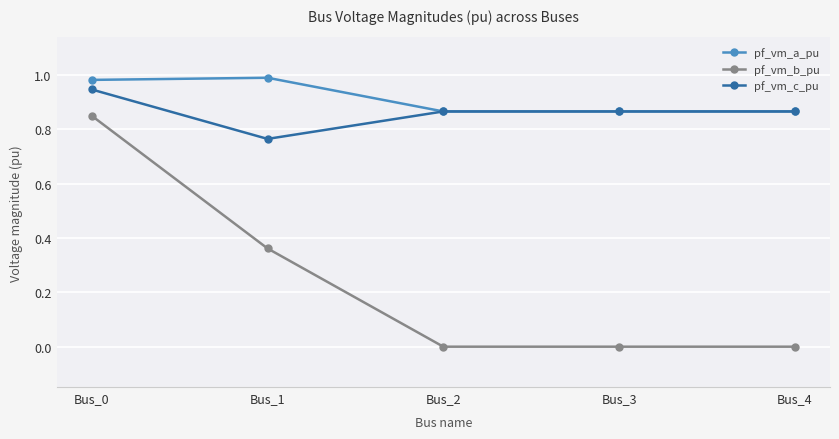

Which category has the highest value in the pf_vm_b_pu series?

Bus_0